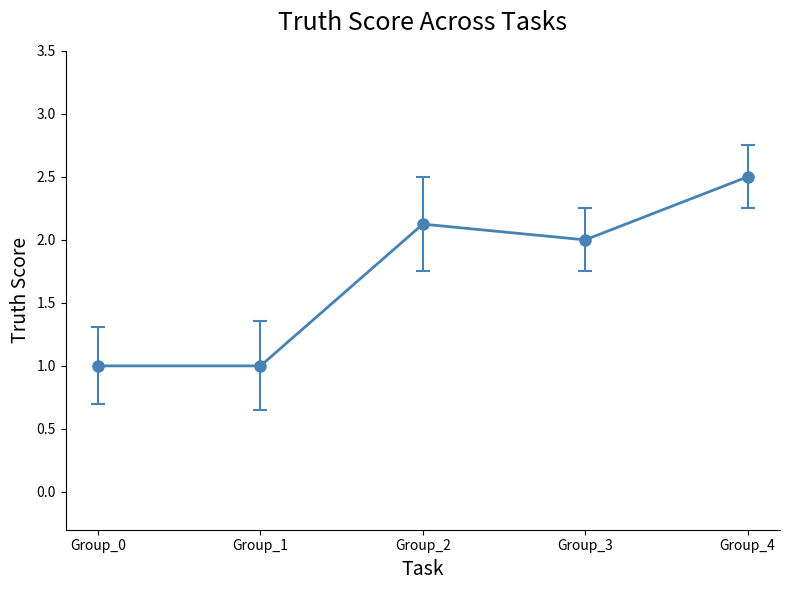

The value at Group_4 is 2.5. True or false?

True